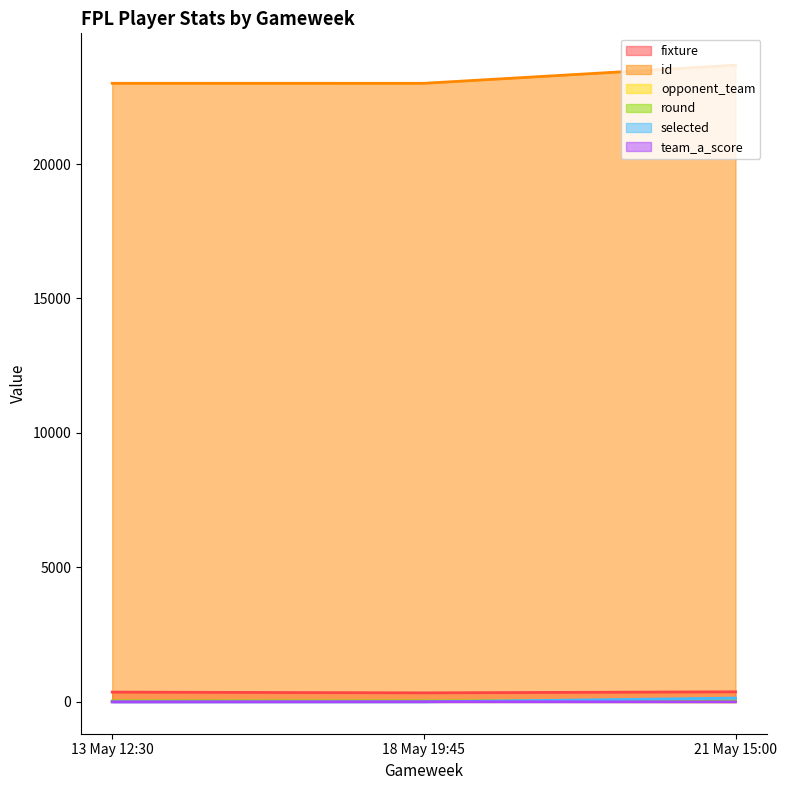

What is the lowest value of the team_a_score series?

1